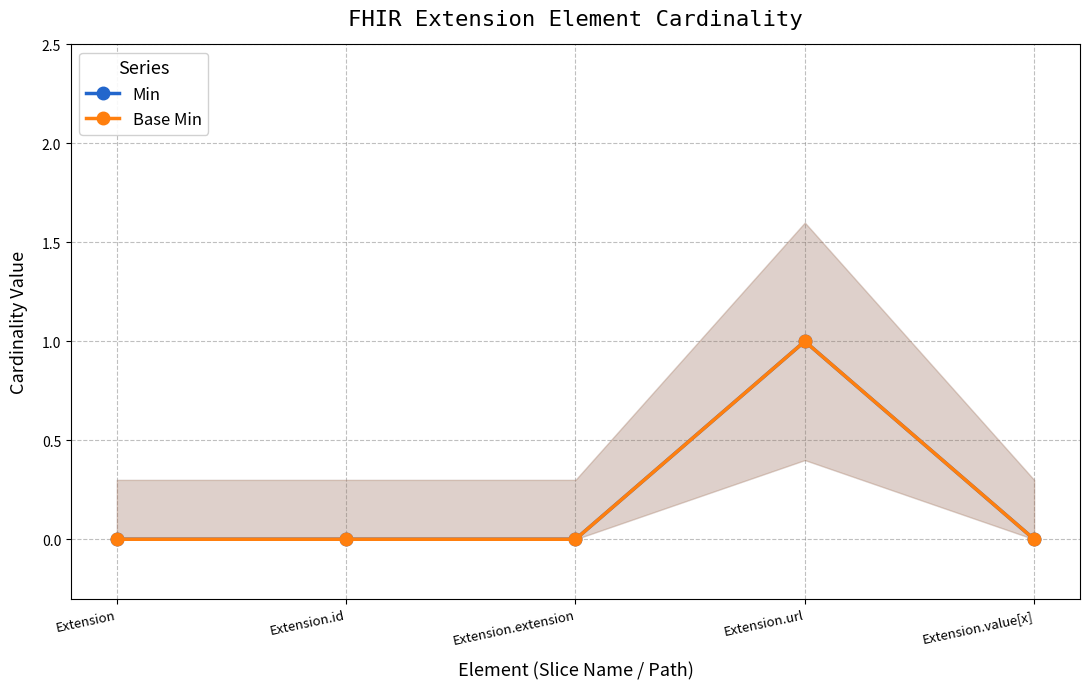

Which series has the largest total across all categories?

Min